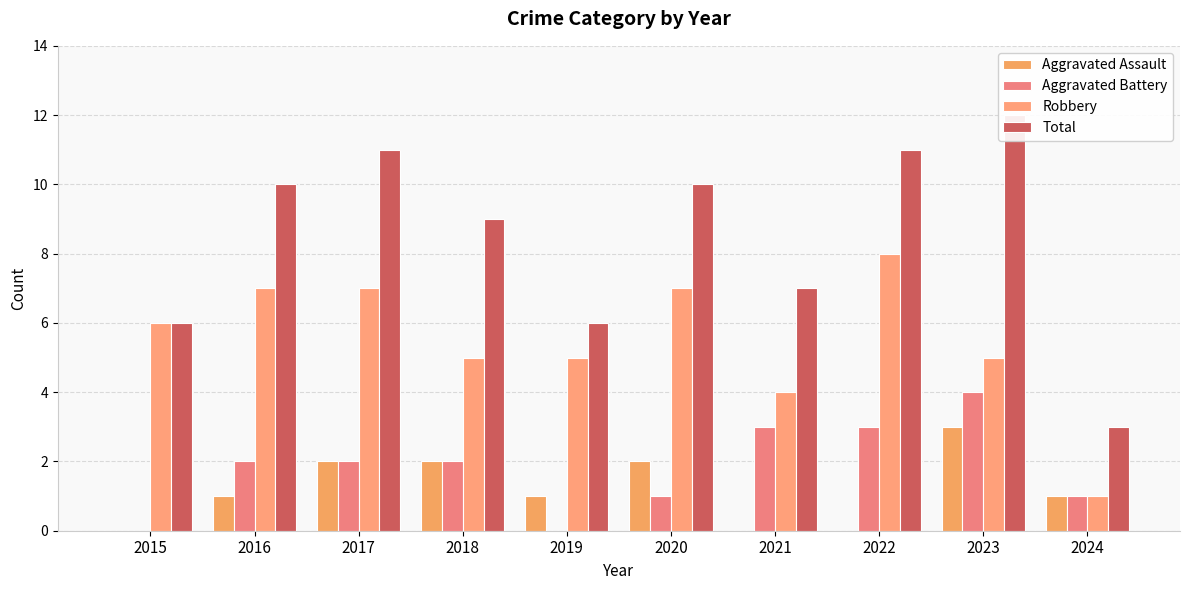

What are all the series names shown in the legend?

Aggravated Assault, Aggravated Battery, Robbery, Total